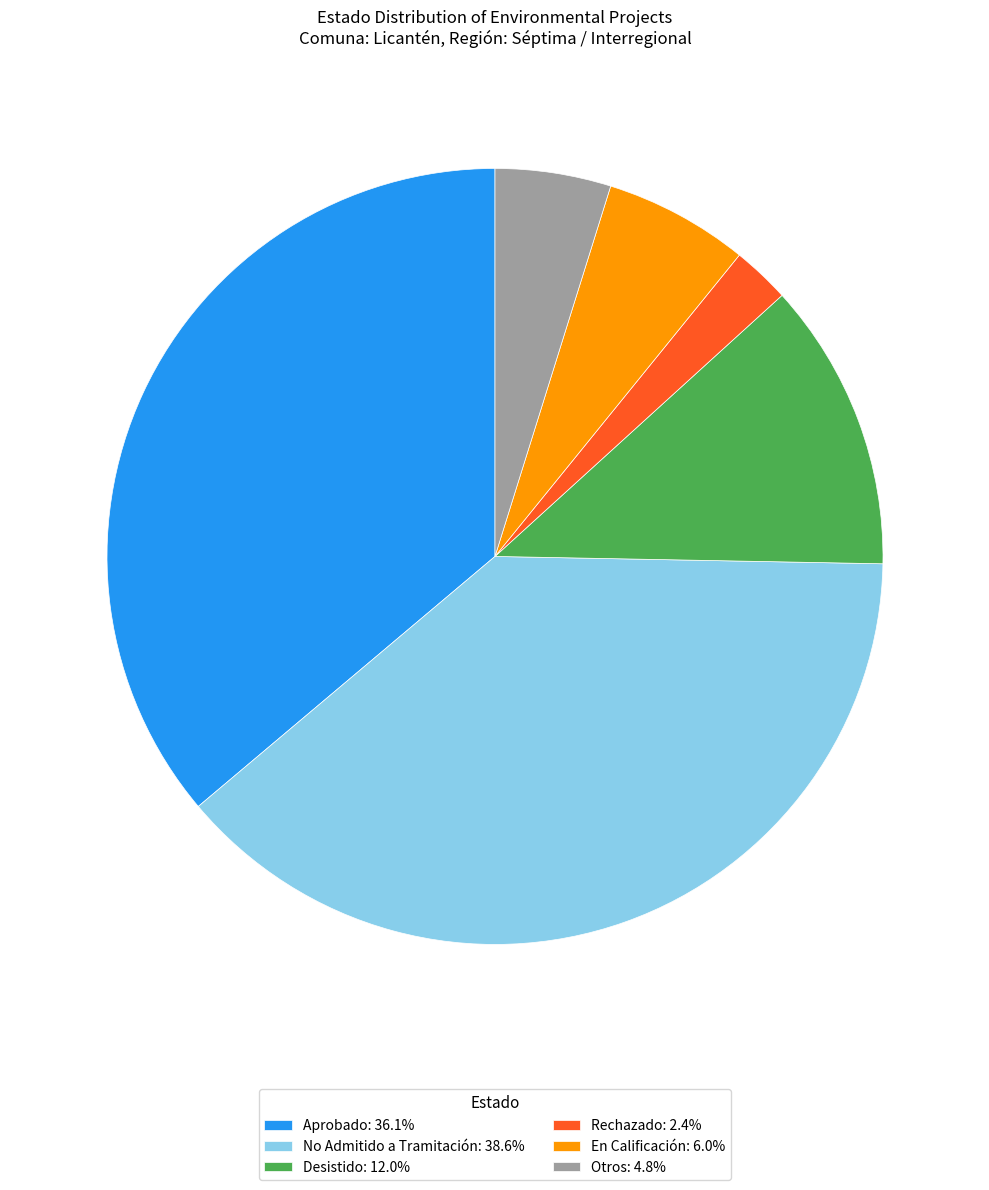

Combined, do En Calificación: 6.0% and No Admitido a Tramitación: 38.6% account for over 50%?

No